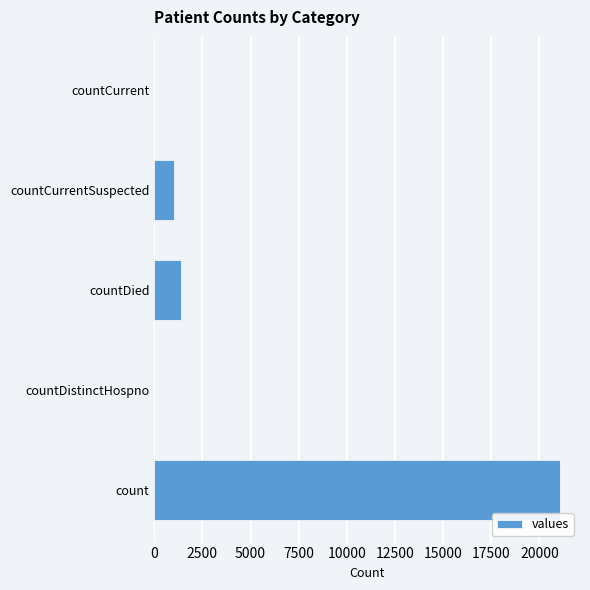

Is it true that the value at countCurrent is -6470?

False